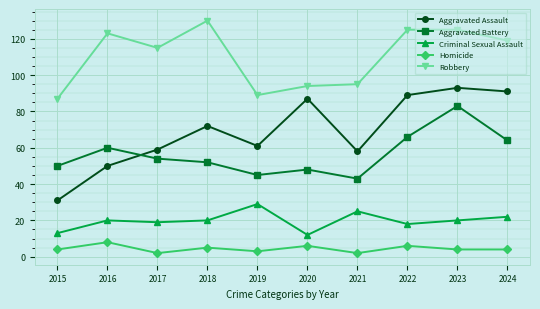

True or false: Aggravated Assault and Robbery intersect in this chart.

False